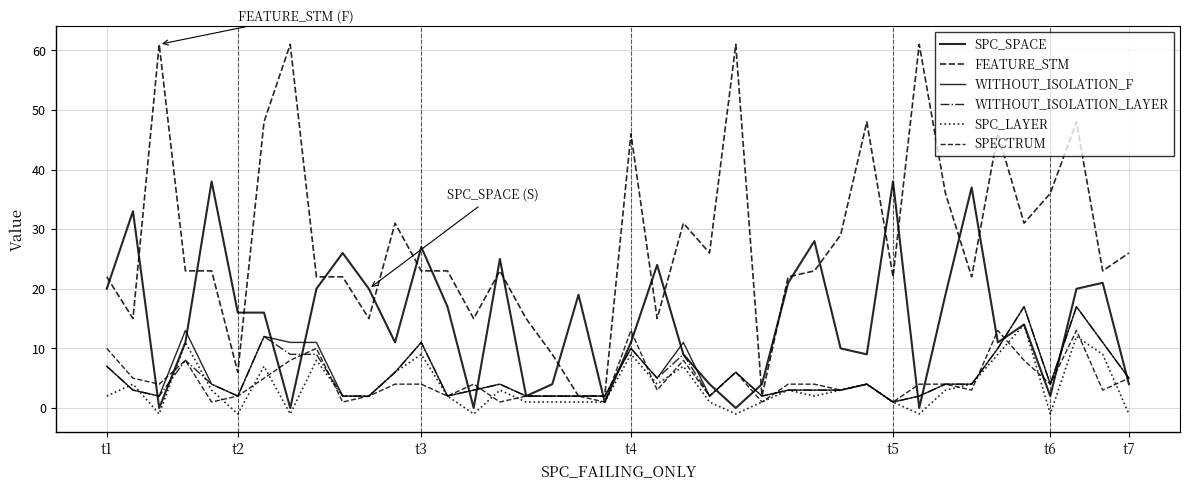

How many times do SPC_LAYER and SPECTRUM cross each other?

15